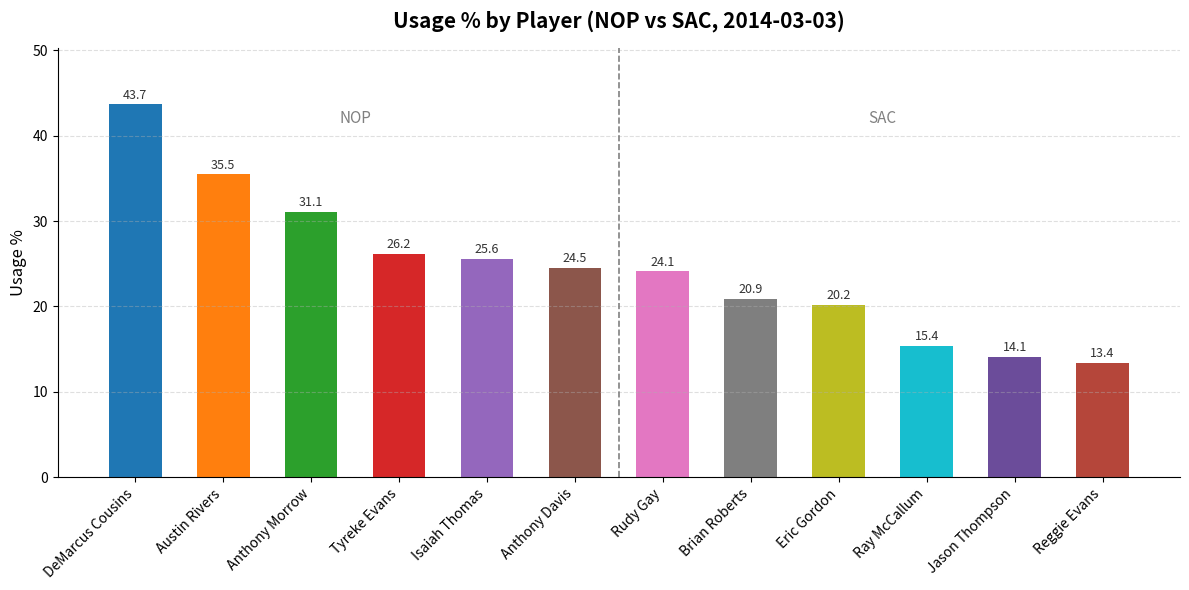

What is the change in value from Eric Gordon to Jason Thompson?

-6.1